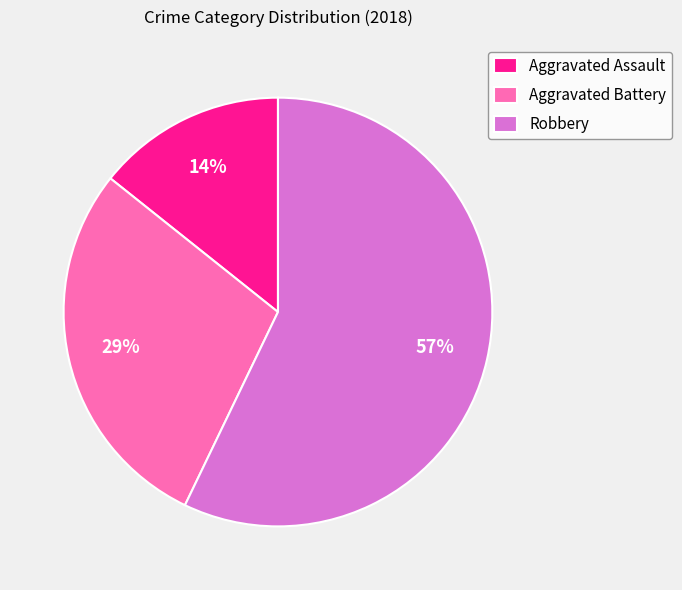

Which slice represents more than half of the pie?

Robbery